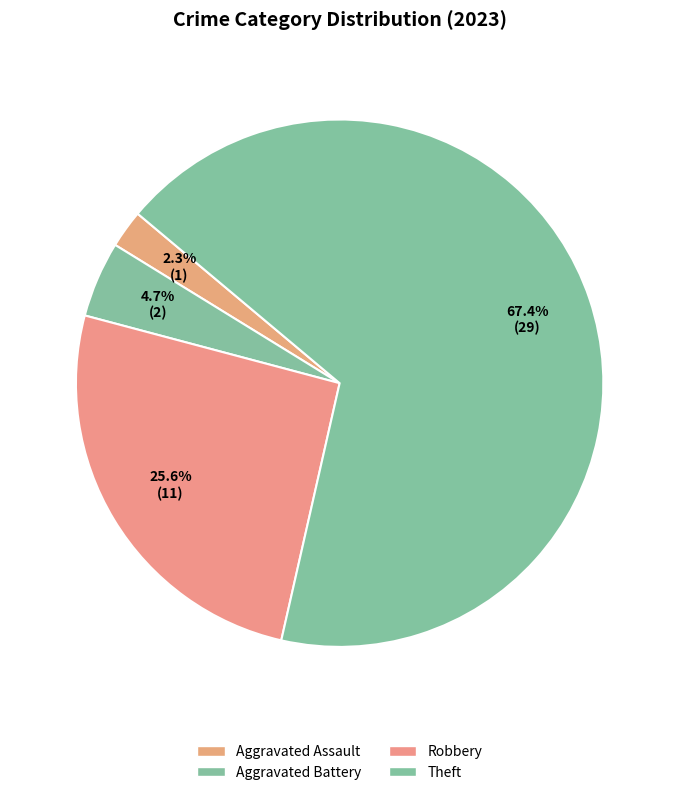

Which has a higher value, Robbery or Aggravated Battery?

Robbery